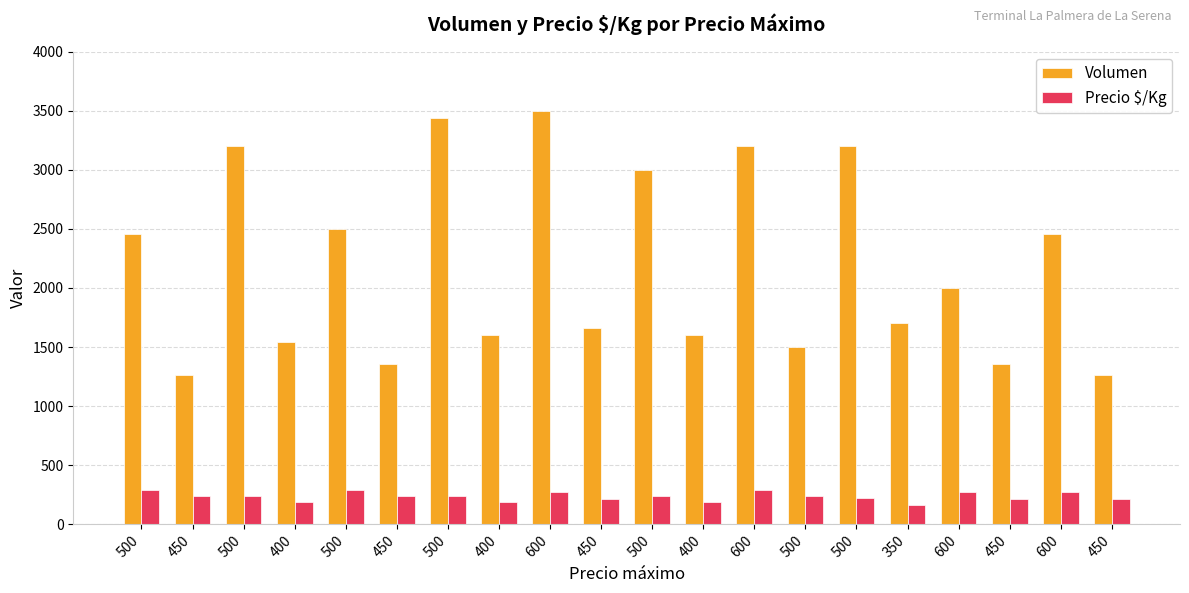

What are all the series names shown in the legend?

Volumen, Precio $/Kg